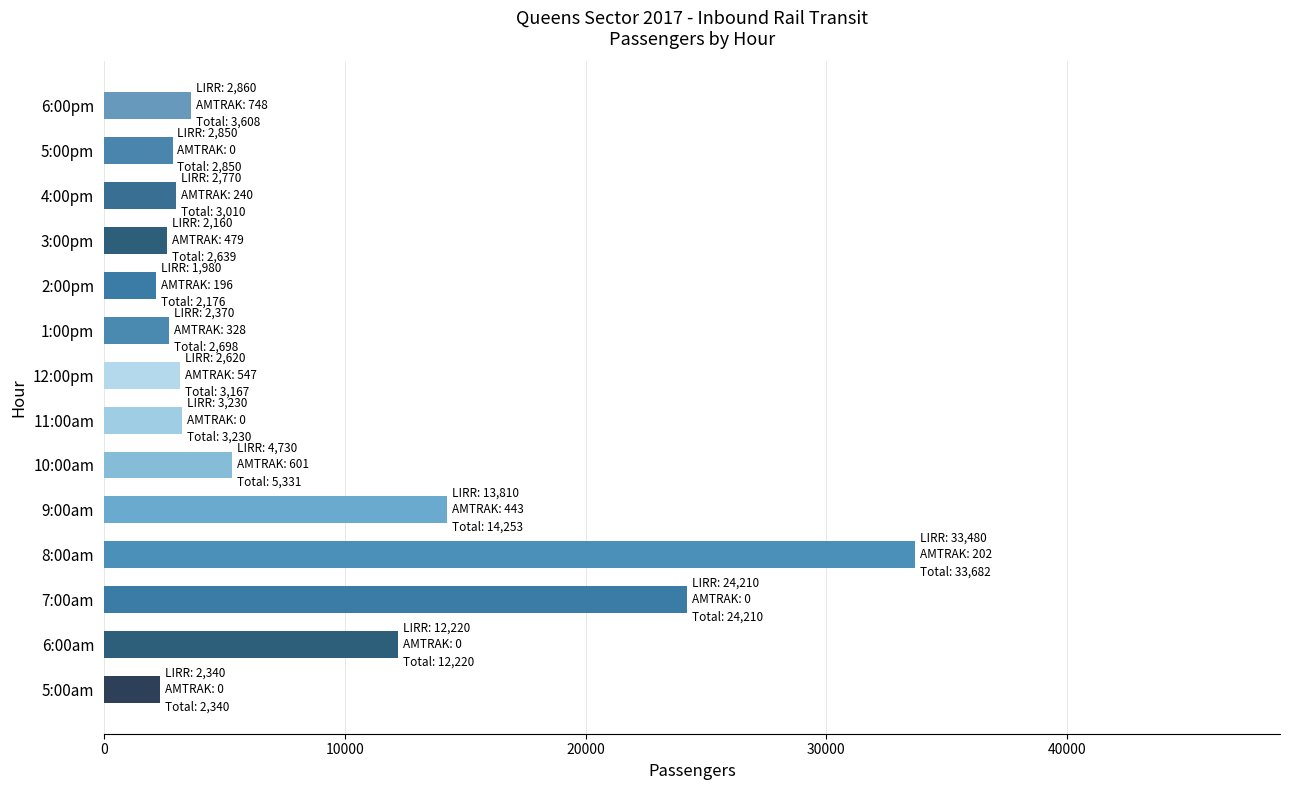

Approximately how many times larger is the value at 5:00pm compared to 1:00pm?

1.1